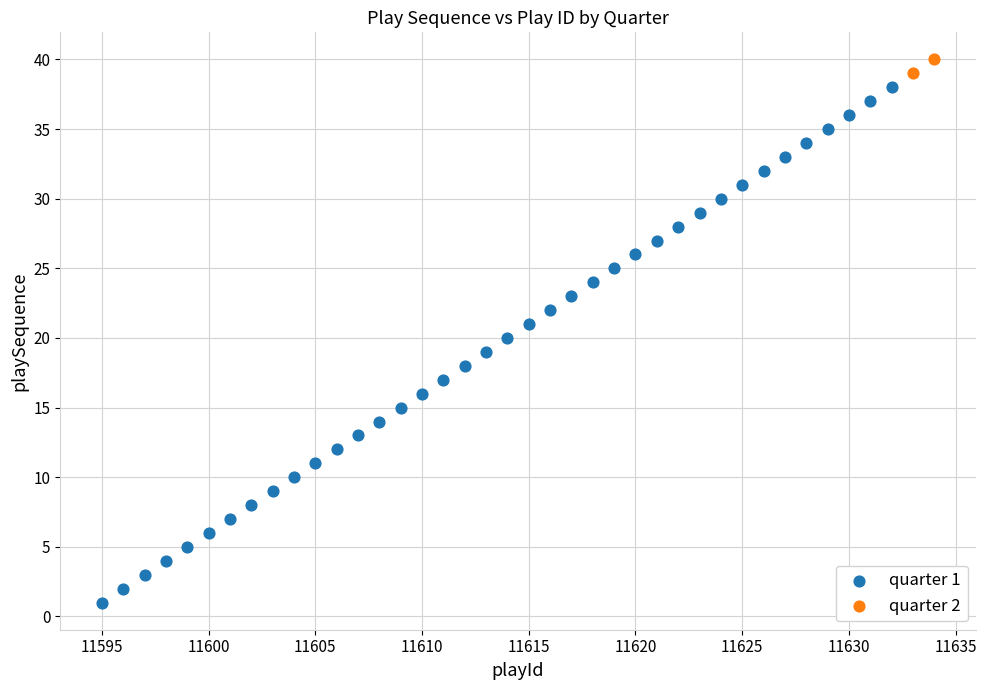

What are all the series names shown in the legend?

quarter 1, quarter 2